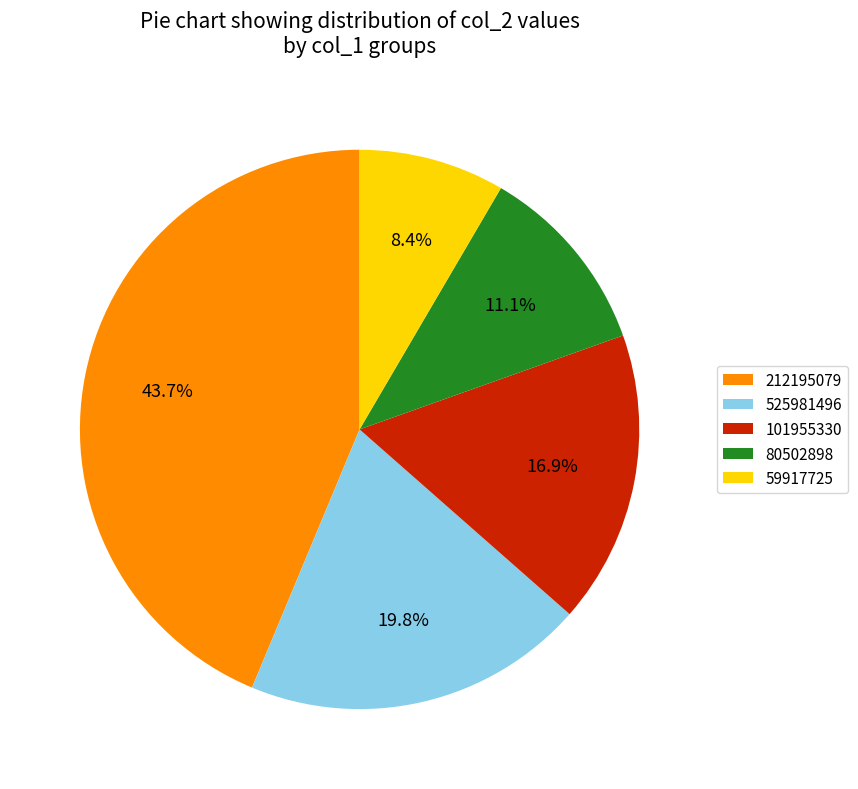

Is 59917725 the majority of the pie?

No